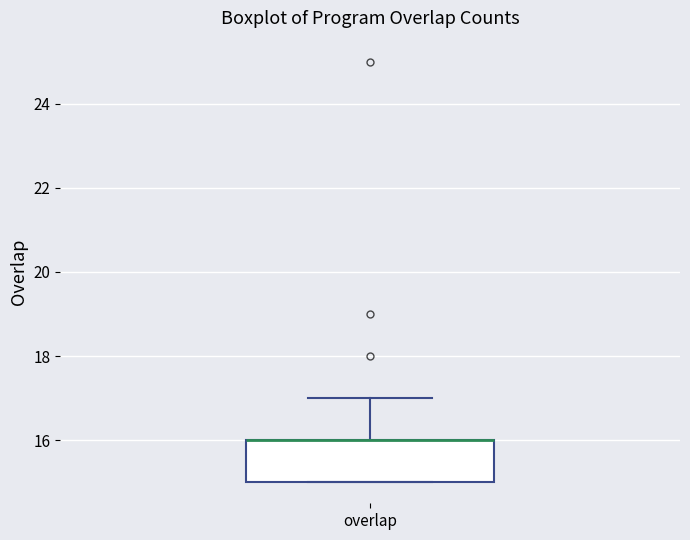

Where is the lower edge of the box for overlap on the y-axis? The values are not printed on the chart, so give them approximately, as read against the axis.

15